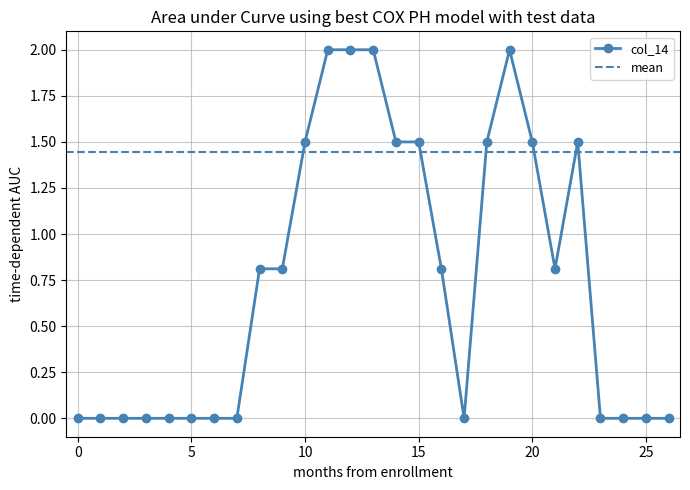

What is the maximum value for col_14?

2.0